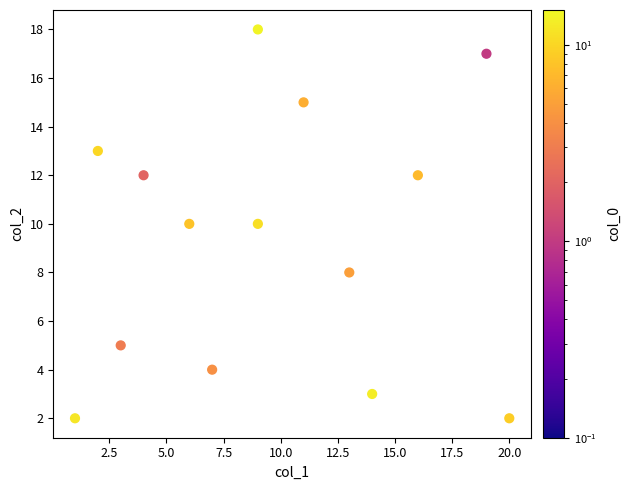

What is the range of X values (max minus min)?

19